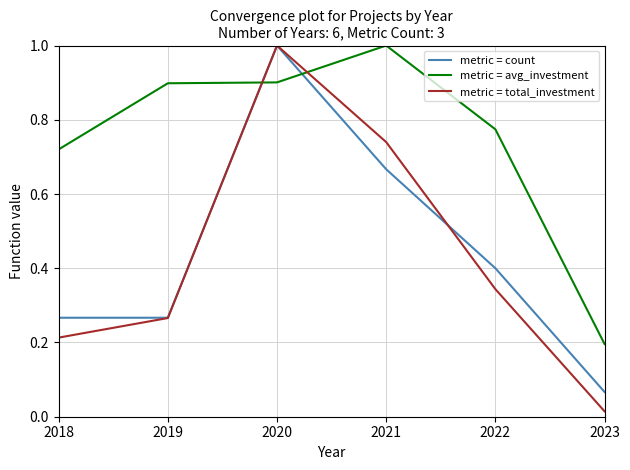

Which series changed the most between 2022 and 2023?

metric = avg_investment